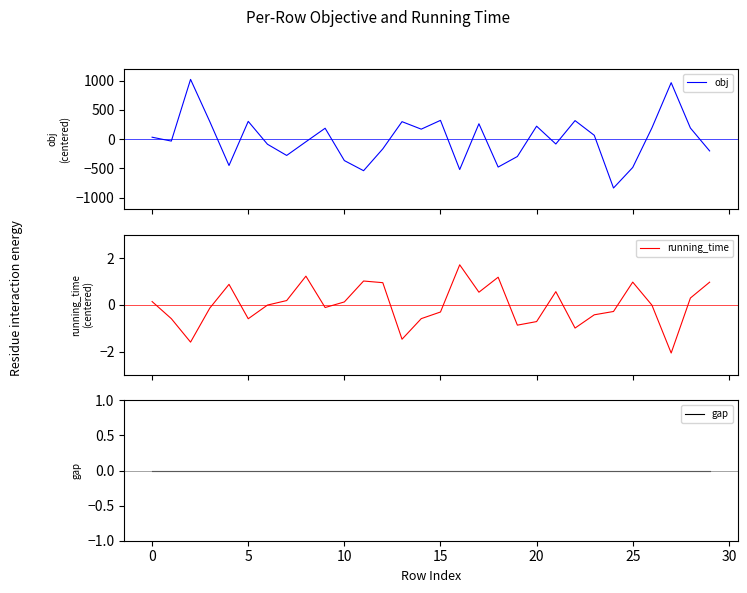

How many values in obj are above zero?

15